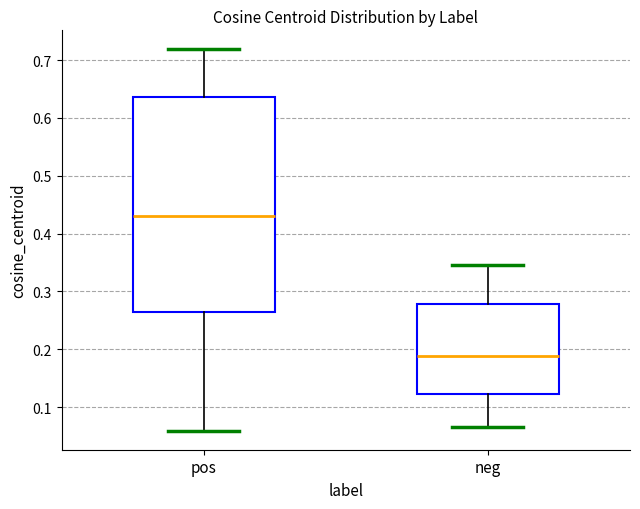

Which box has the lowest median line?

neg